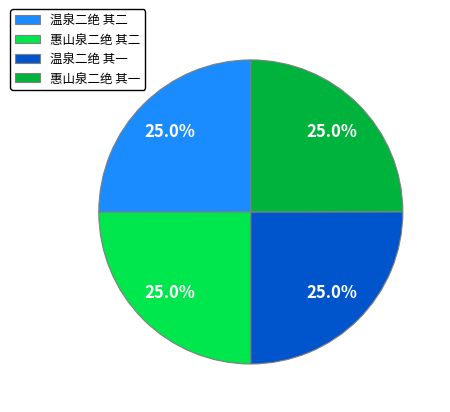

What is the ratio of the value at 温泉二绝 其二 to the value at 温泉二绝 其一?

1.0